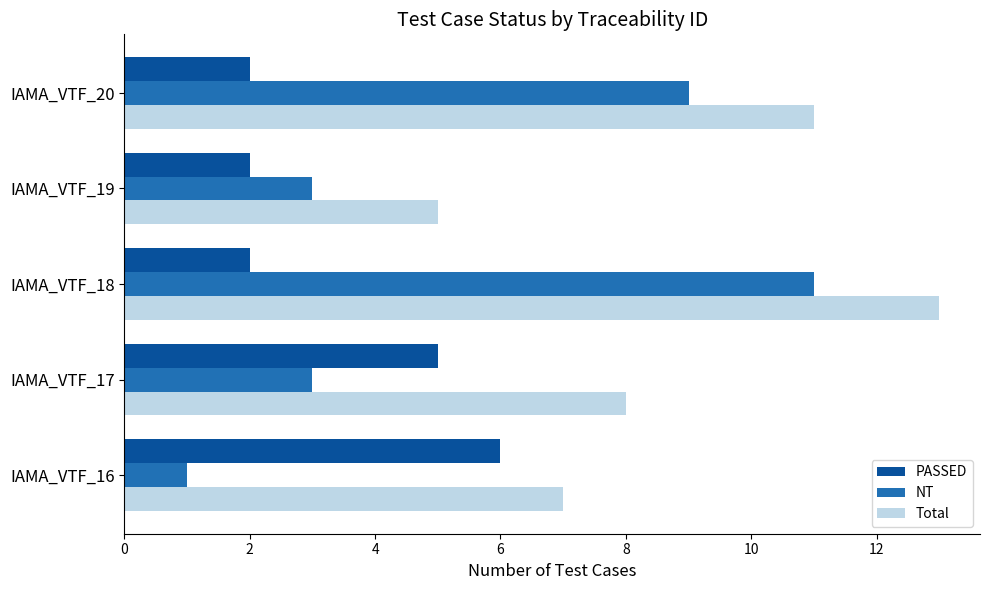

Is it true that PASSED equals 5 at IAMA_VTF_17?

True